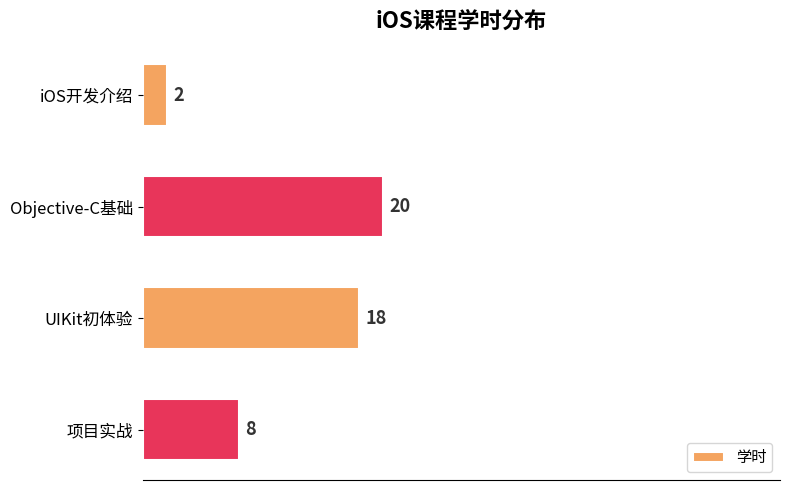

At which category does the chart reach its peak across all series?

Objective-C基础